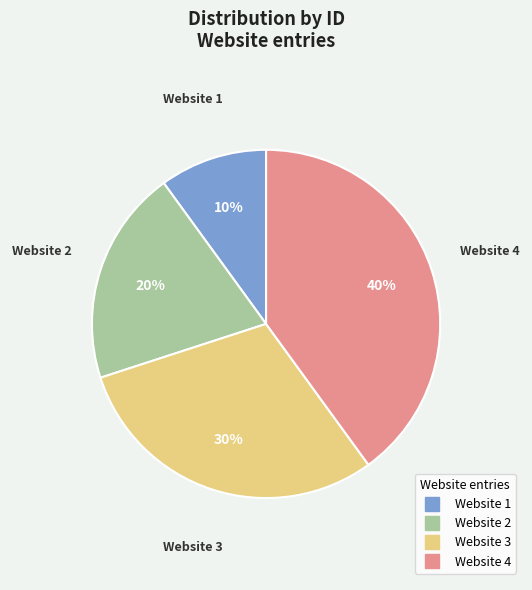

Which category has the smallest portion of the pie?

Website 1